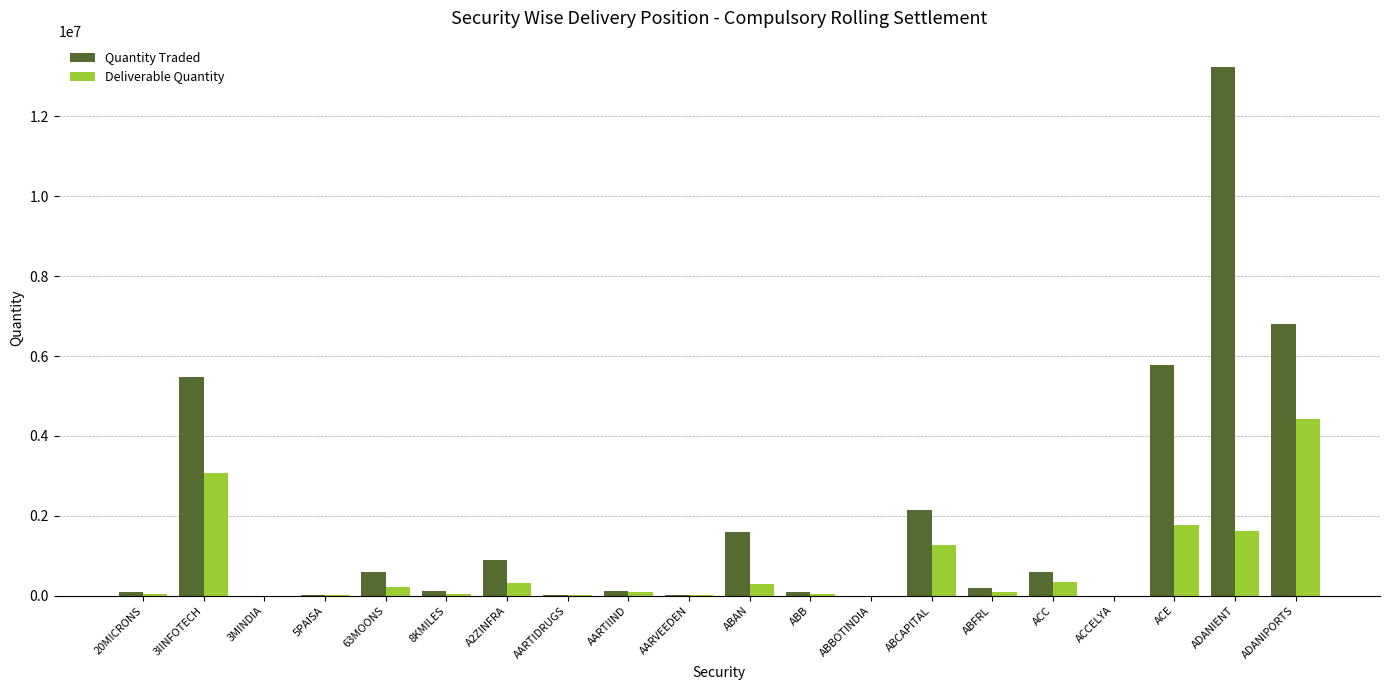

What is the greatest value displayed?

13233590